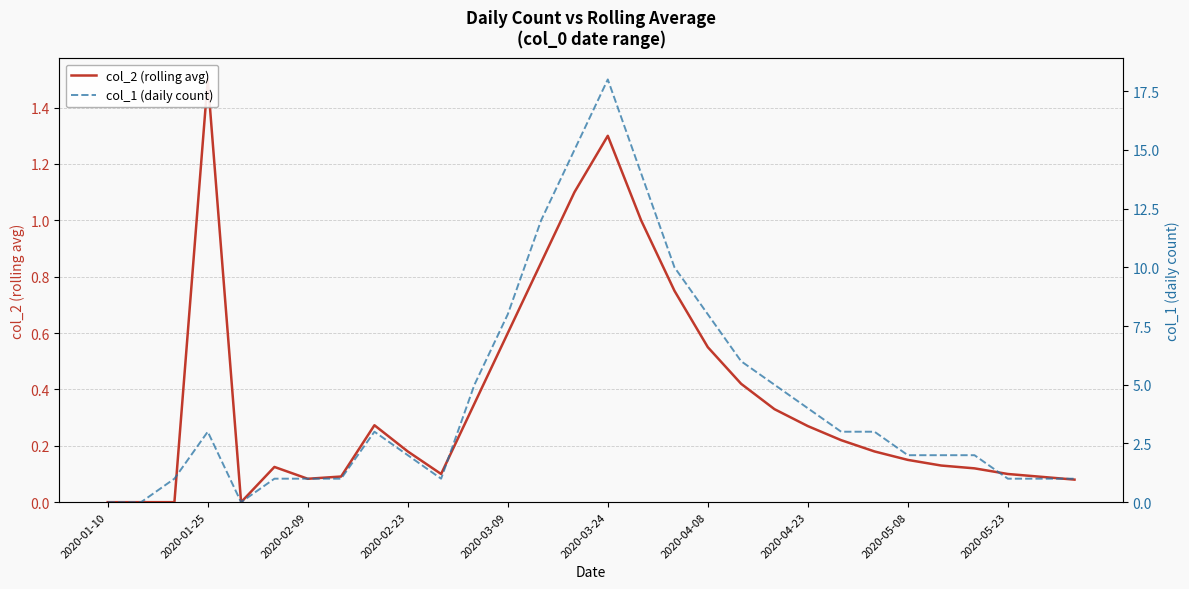

Is the value of col_1 (daily count) at 19 greater than the value of col_2 (rolling avg) at 13?

Yes